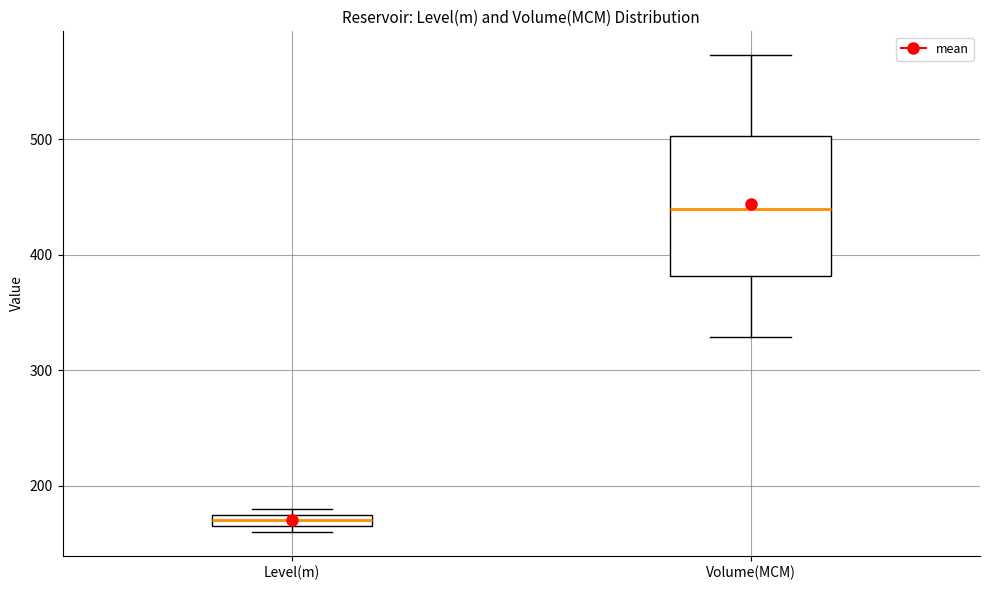

Which box's median line is the highest?

Volume(MCM)